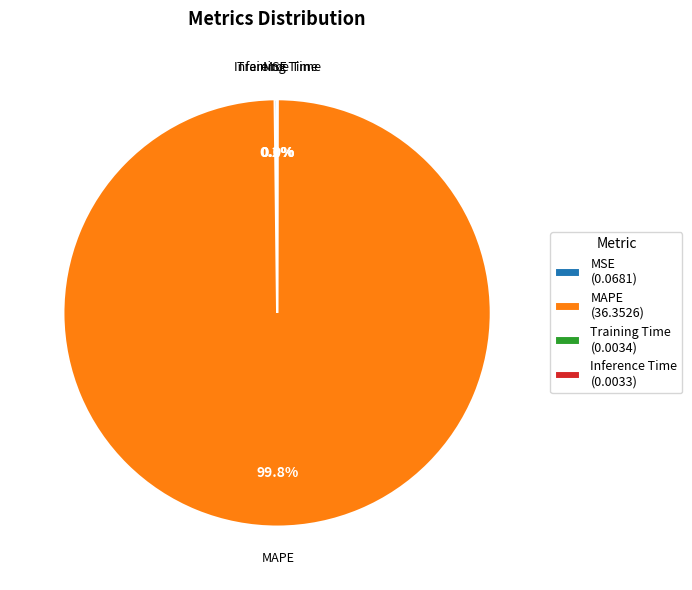

What is the largest slice in the pie chart?

MAPE